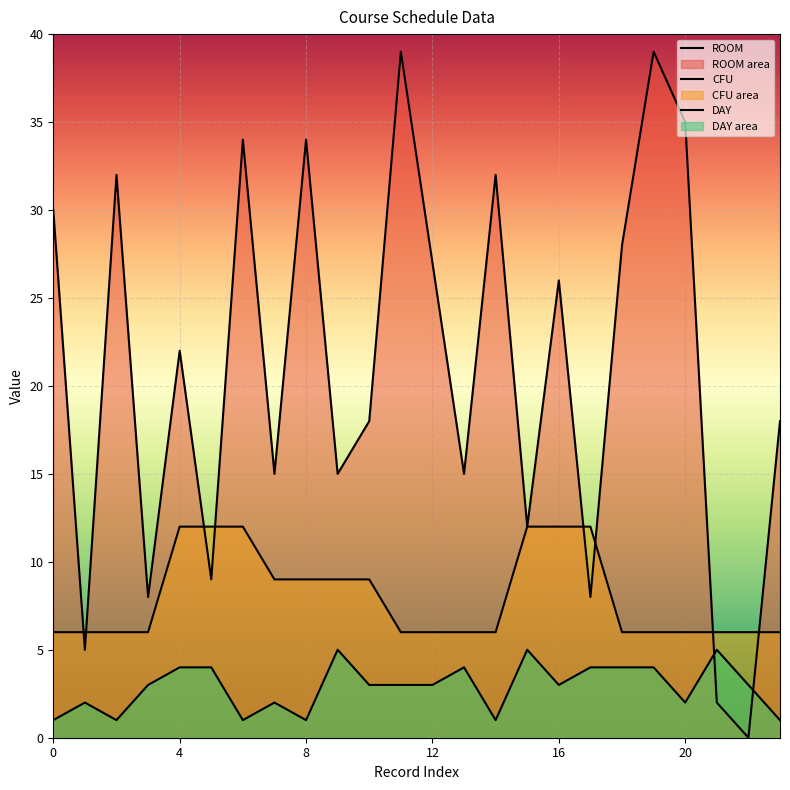

True or false: ROOM has more than 1 points higher than both neighbors.

True